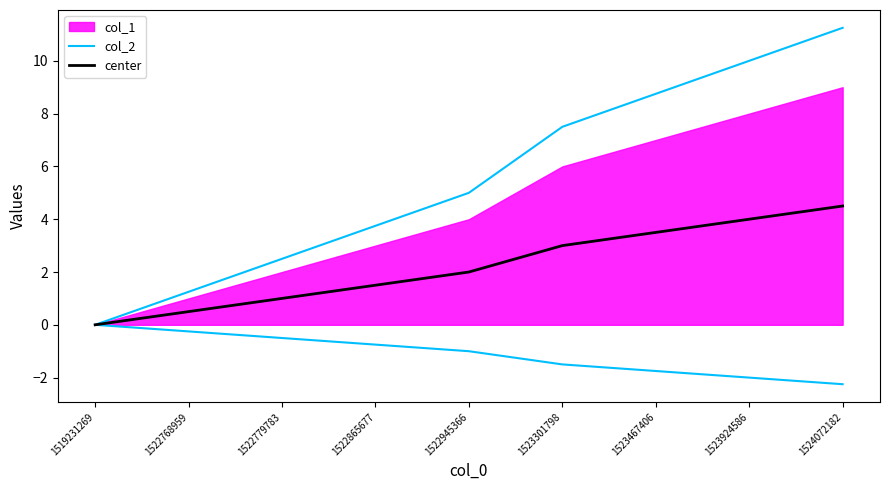

How many data points in center are above 2?

4